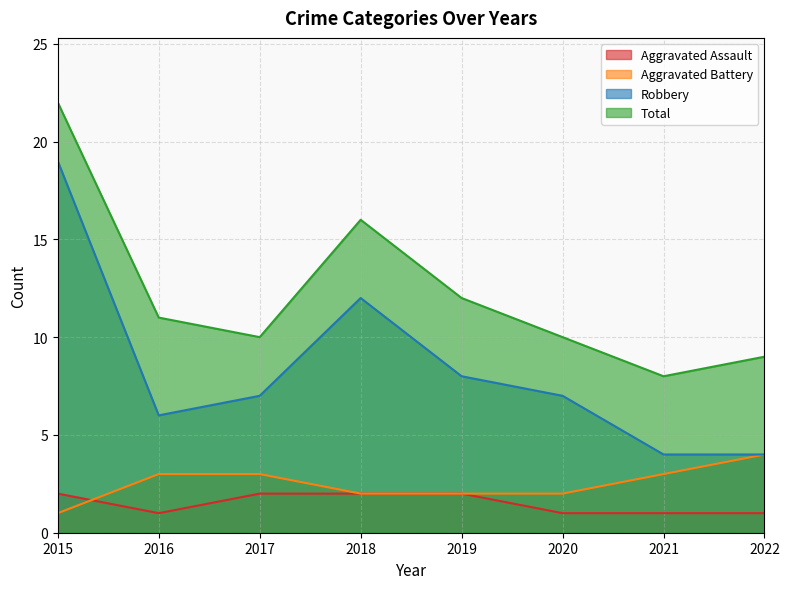

True or false: Robbery has a value of 7 at 2020.

True